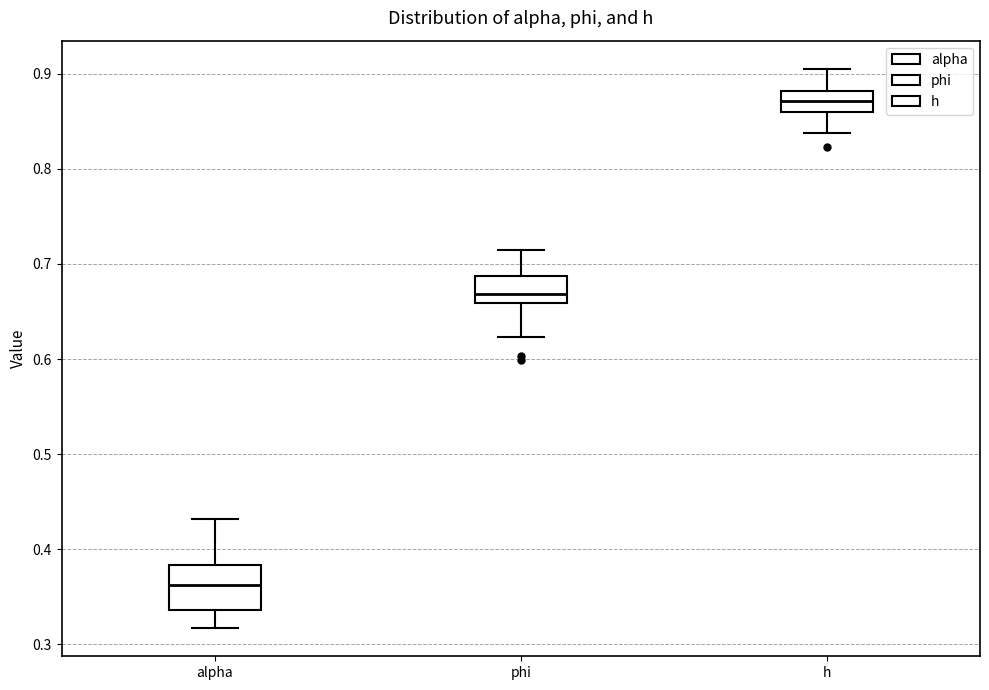

Reading left to right, read every box against the y-axis: the position of its median line, the range the box covers, and the ends of its whiskers. The values are not printed on the chart, so give them approximately, as read against the axis.

alpha: median 0.36, box 0.34 to 0.38, whiskers 0.32 to 0.43
phi: median 0.67, box 0.66 to 0.69, whiskers 0.62 to 0.71
h: median 0.87, box 0.86 to 0.88, whiskers 0.84 to 0.91